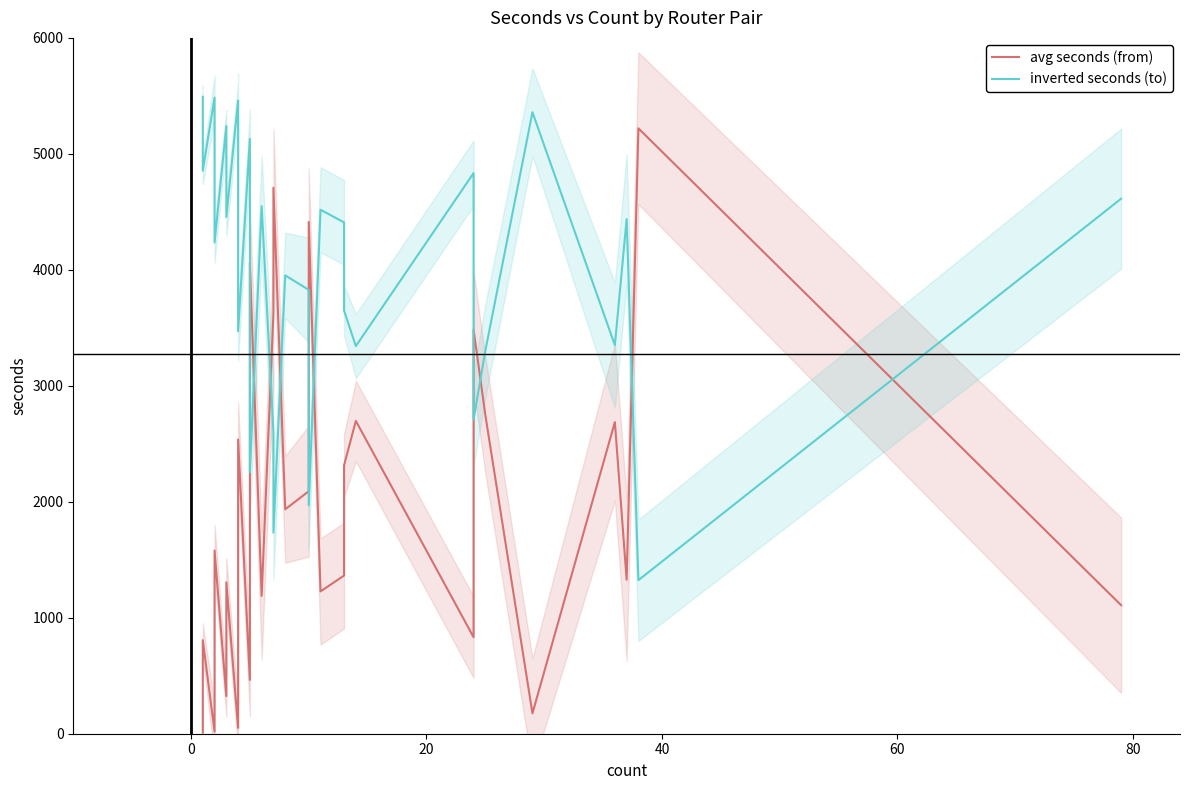

At which label is inverted seconds (to) closest to 3408?

36